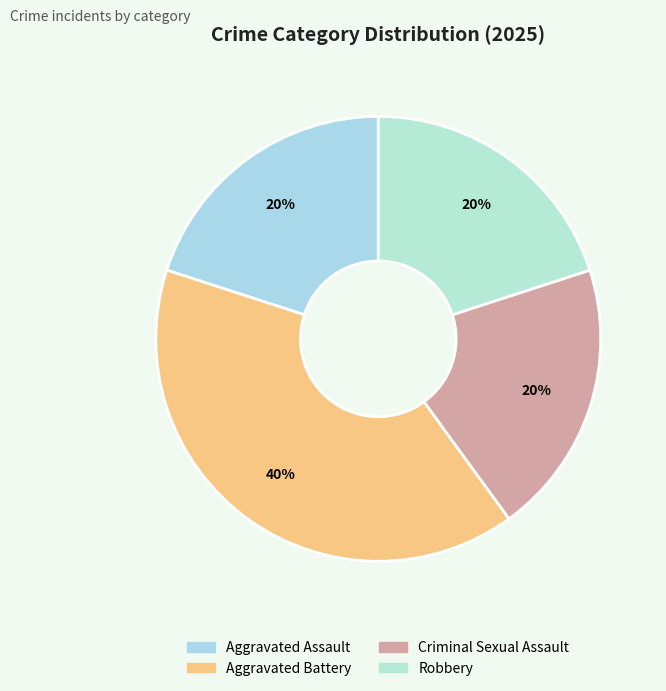

How many segments does this pie chart have?

4